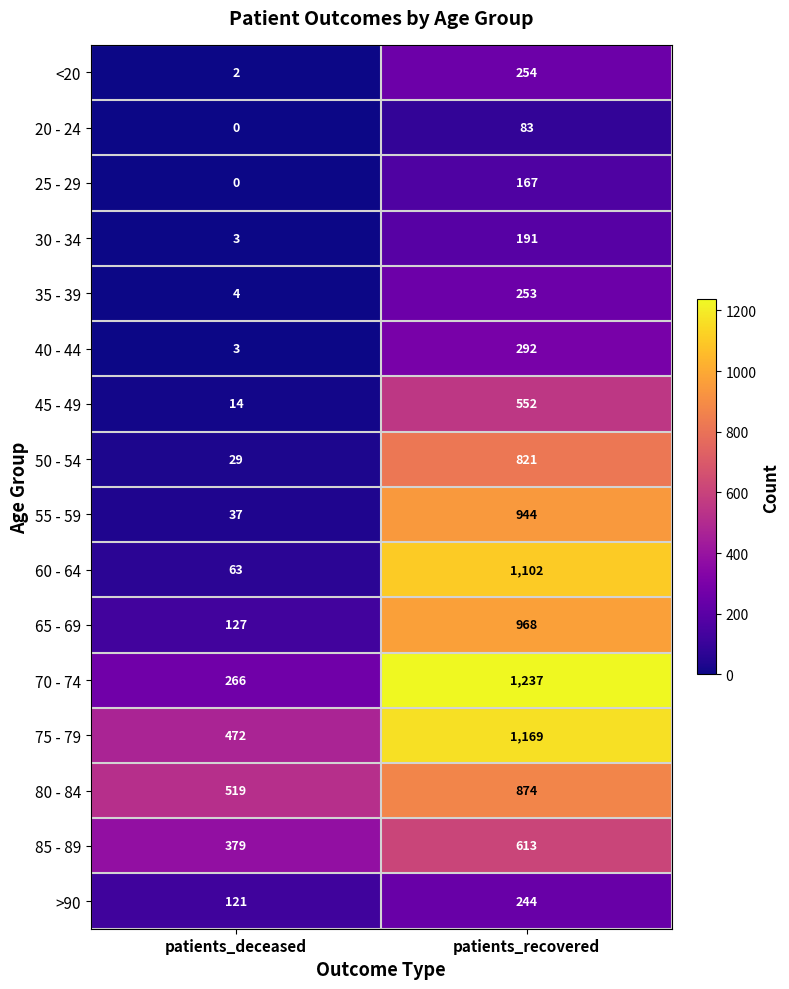

Is it true that >90 equals 60 at patients_deceased?

False